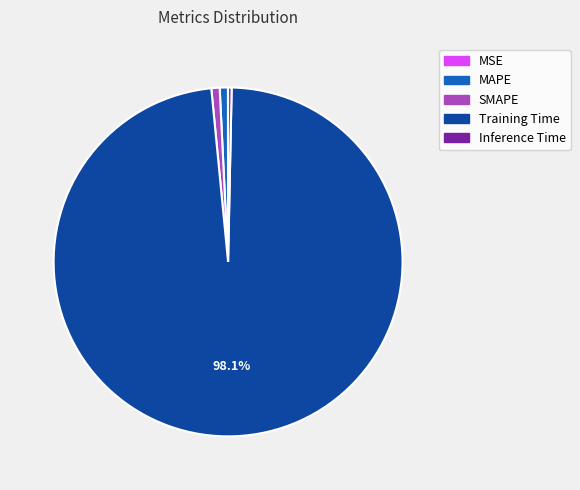

Which slice is the largest?

Training Time